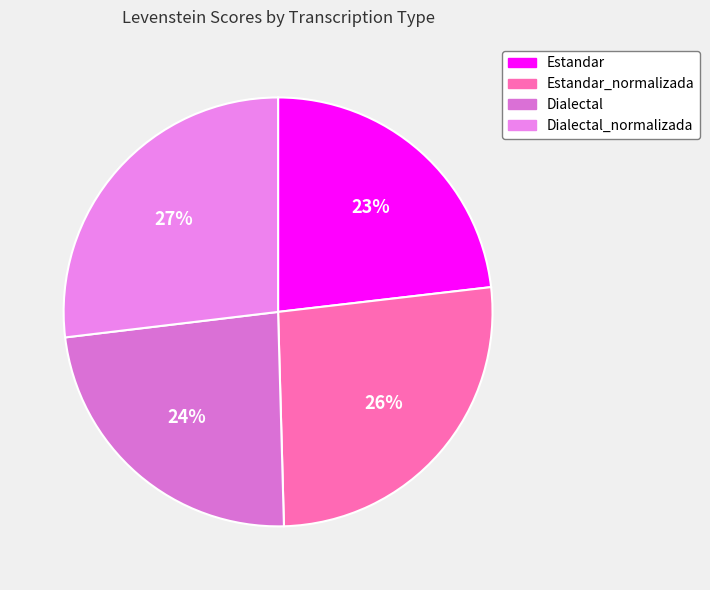

Is there any slice that represents more than half of the pie?

No